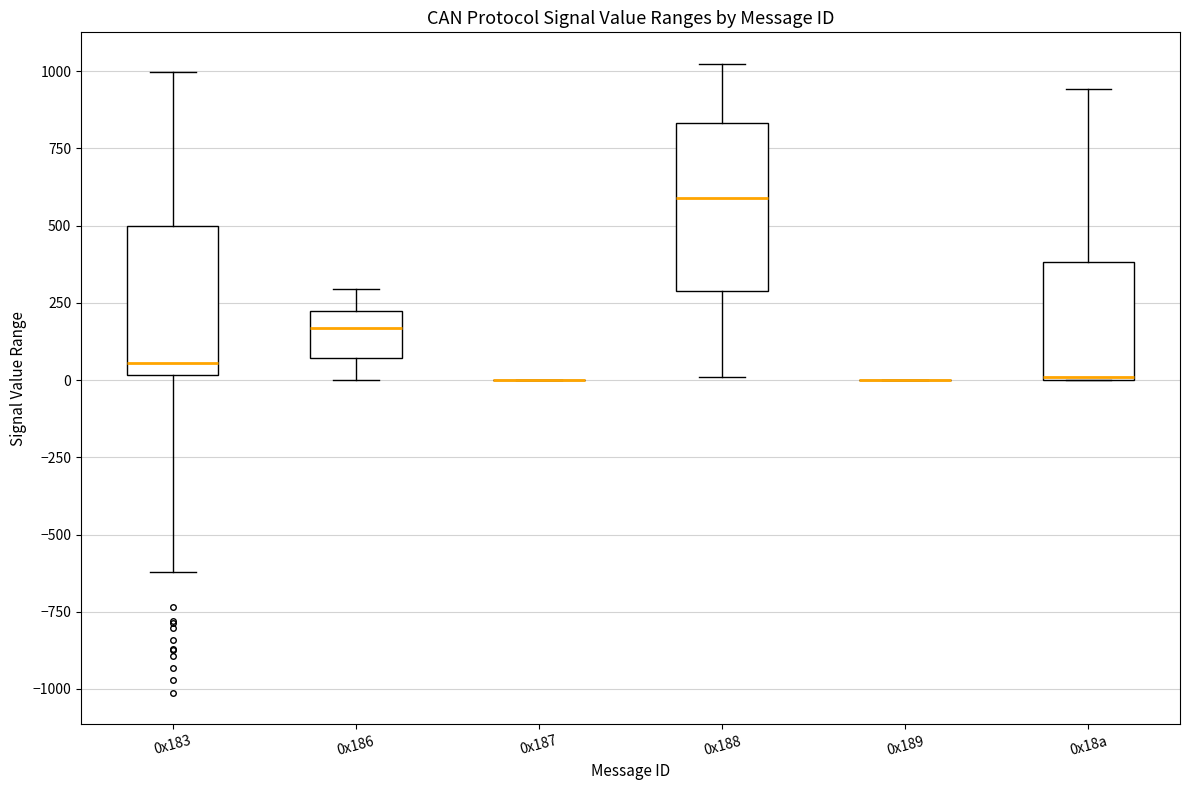

Comparing the boxes themselves (not the whiskers), which one is the tallest?

0x188